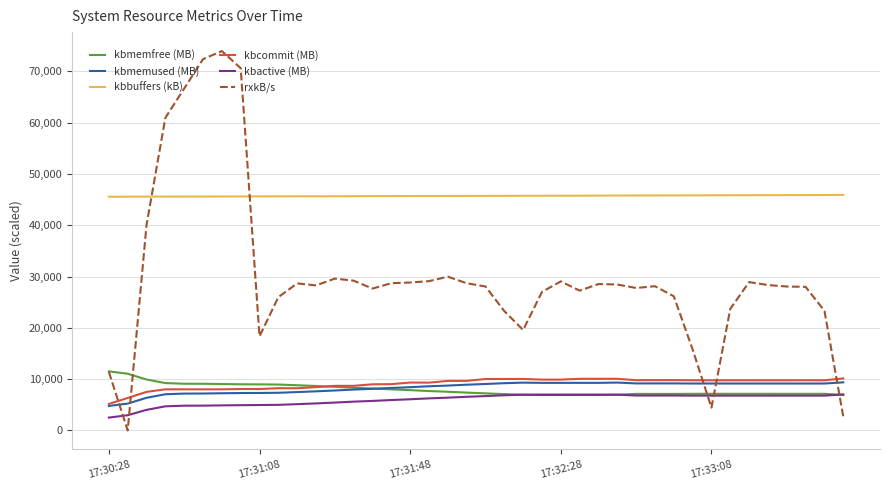

True or false: kbmemfree (MB) and kbbuffers (kB) intersect in this chart.

False